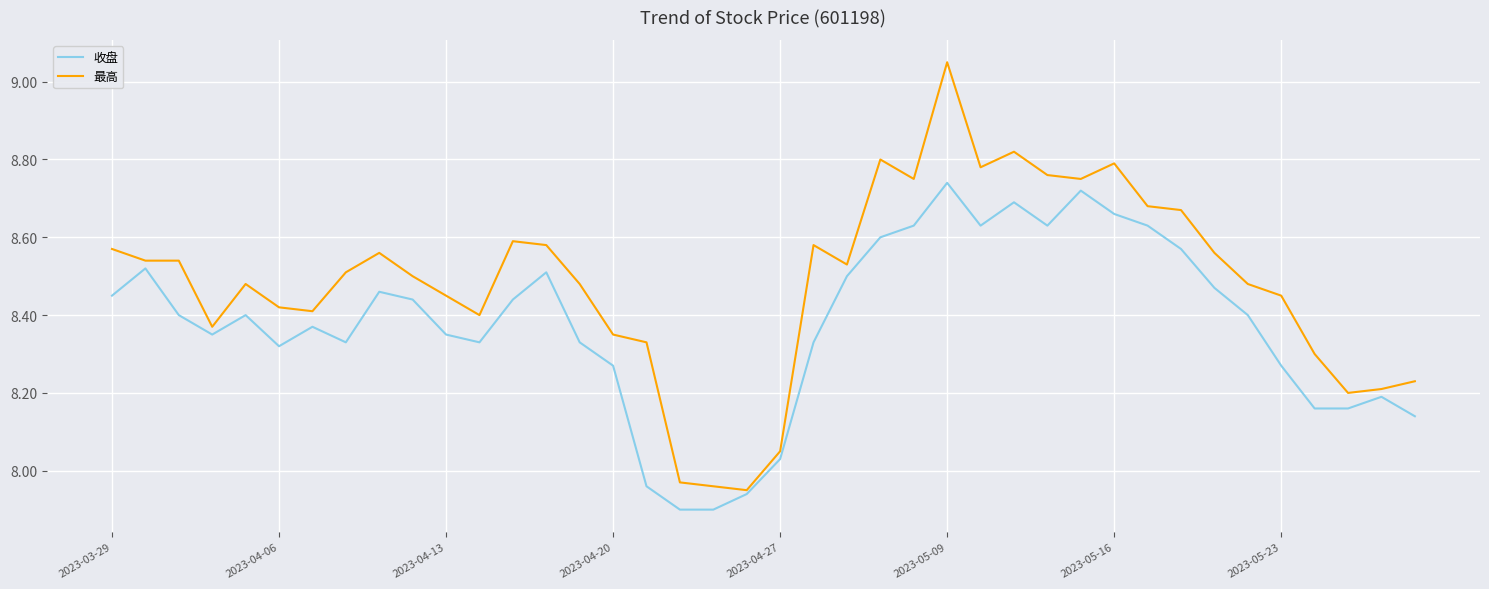

Rank the series by their average value, from lowest to highest.

收盘, 最高